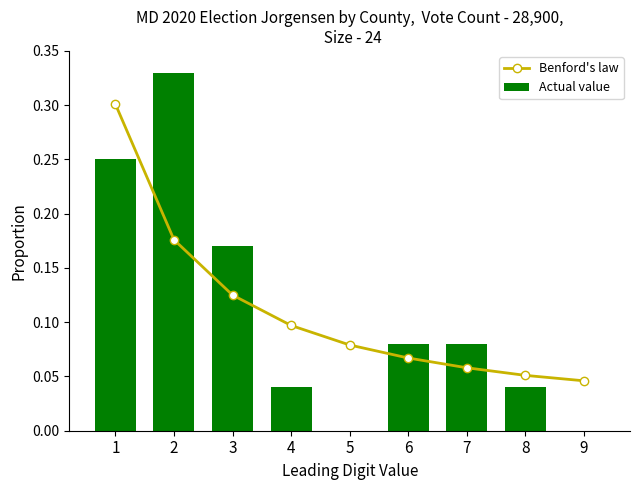

Reading left to right, extract all data points from this chart.

Benford's law: 0.3	0.2	0.1	0.1	0.1	0.1	0.1	0.1	0.0
Actual value: 0.2	0.3	0.2	0.0	0.0	0.1	0.1	0.0	0.0